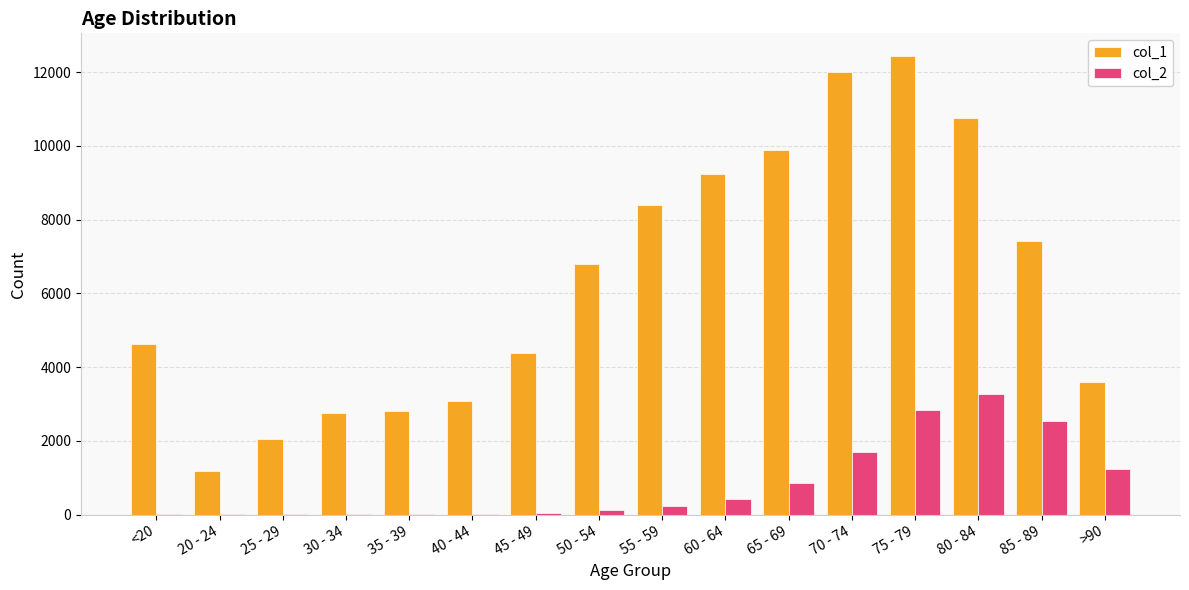

Which series has the largest total across all categories?

col_1